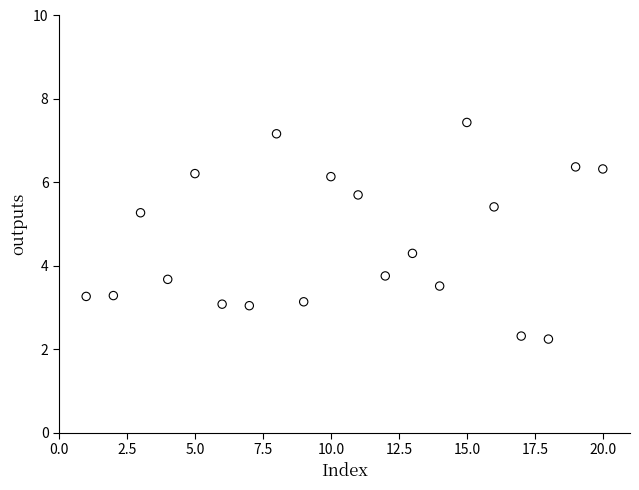

What is the range of X values (max minus min)?

19.0